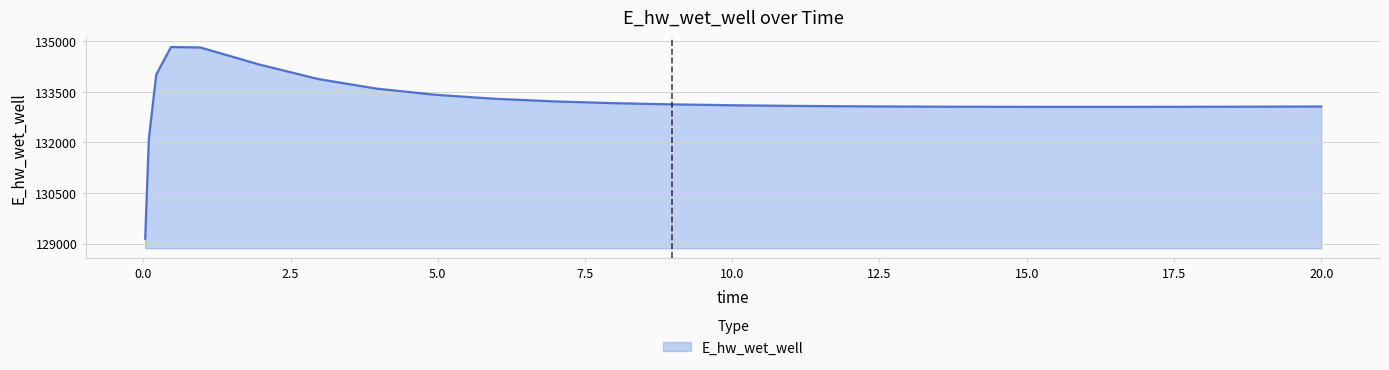

What is the difference between the maximum and minimum values?

5681.4